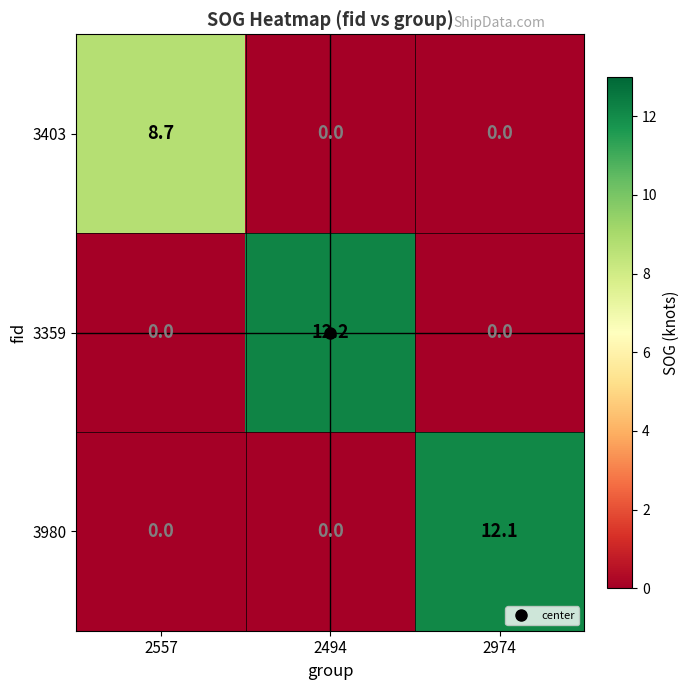

At which category is the sum across all series the highest?

2494